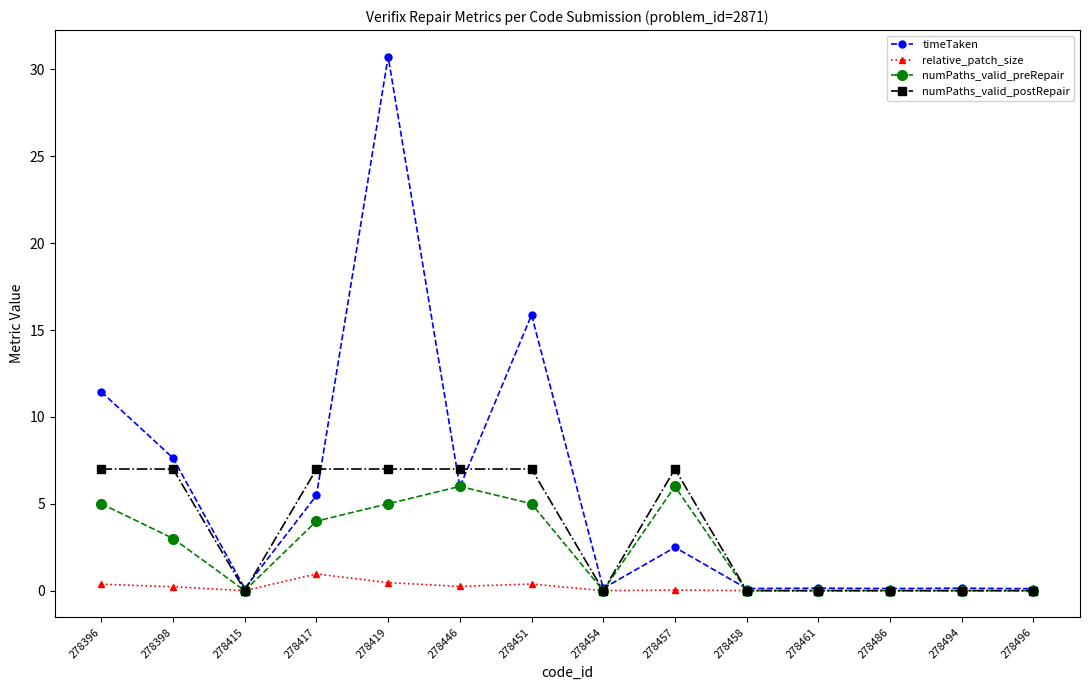

How many lines are shown in the chart?

4